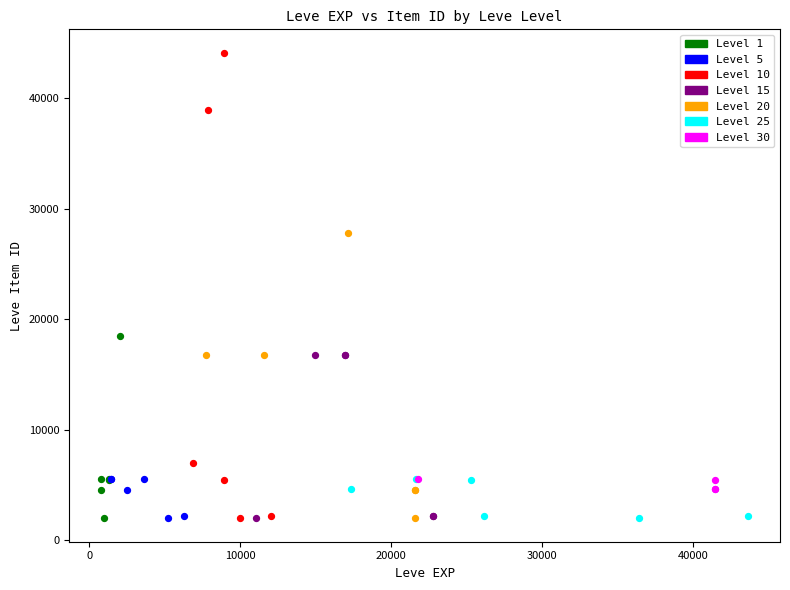

Which series contains the highest Y value?

Level 10